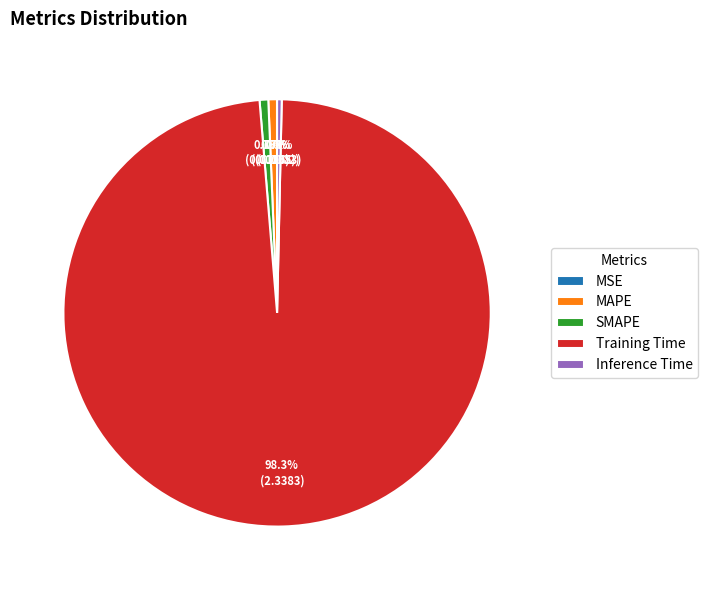

Which slice is the largest?

Training Time